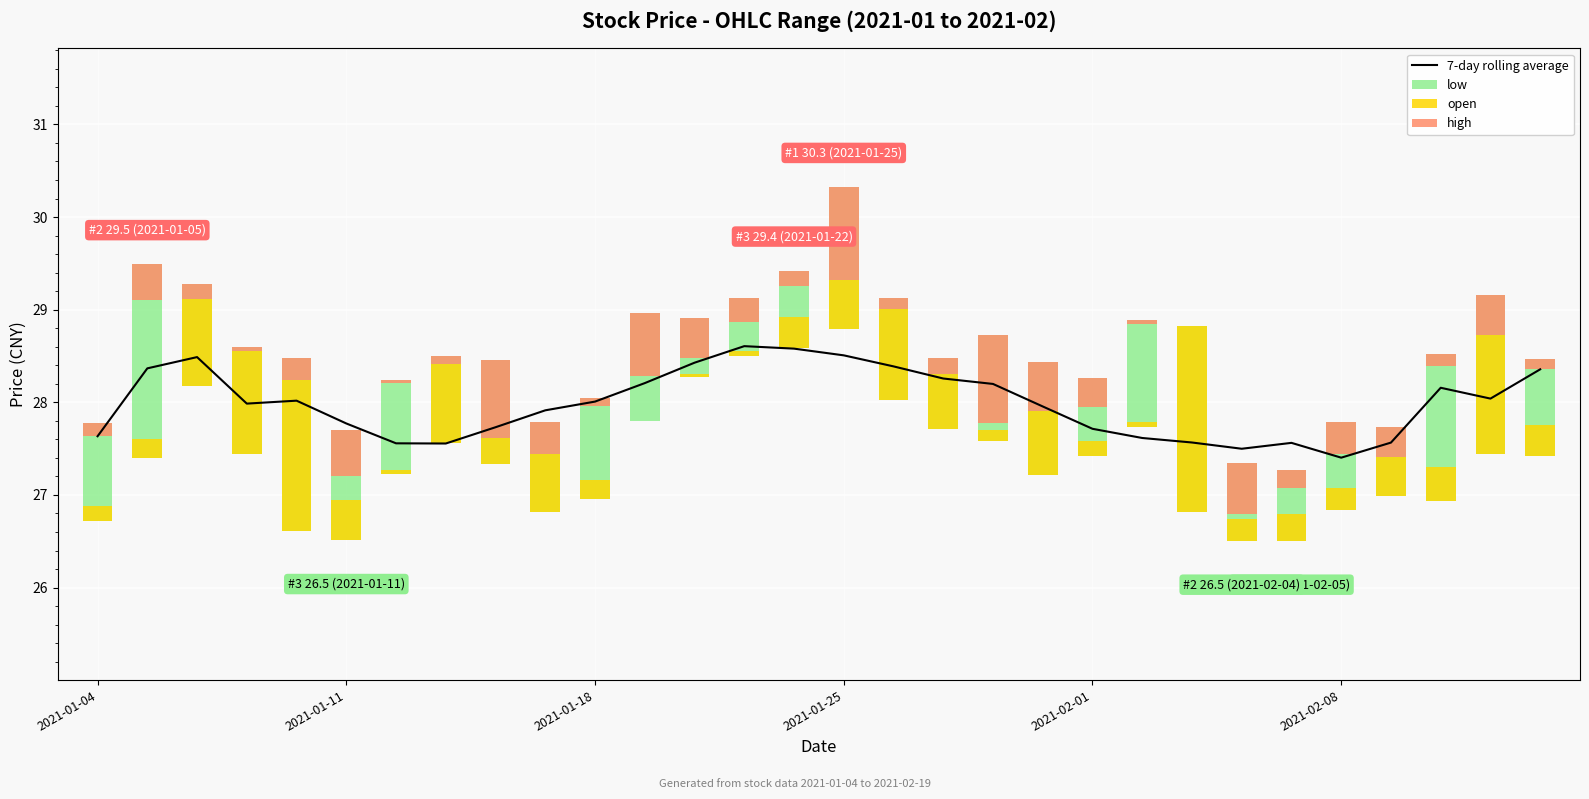

What is the lowest value of the 7-day rolling average series?

27.4